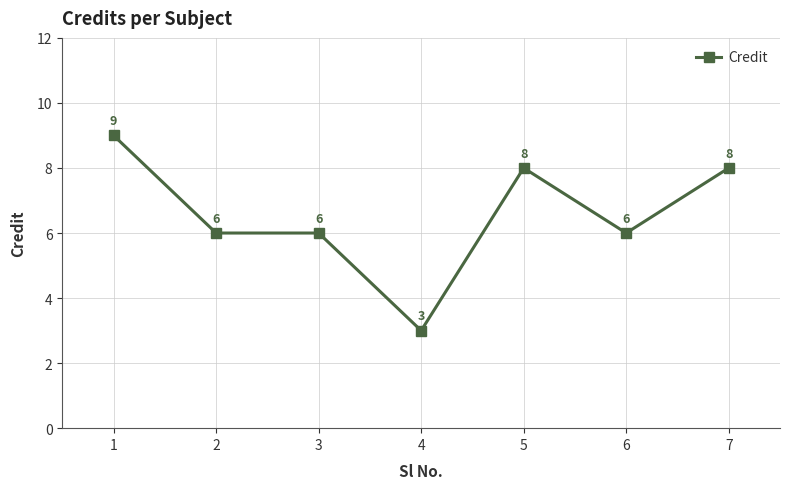

Count the values in the range 6 to 8.

5